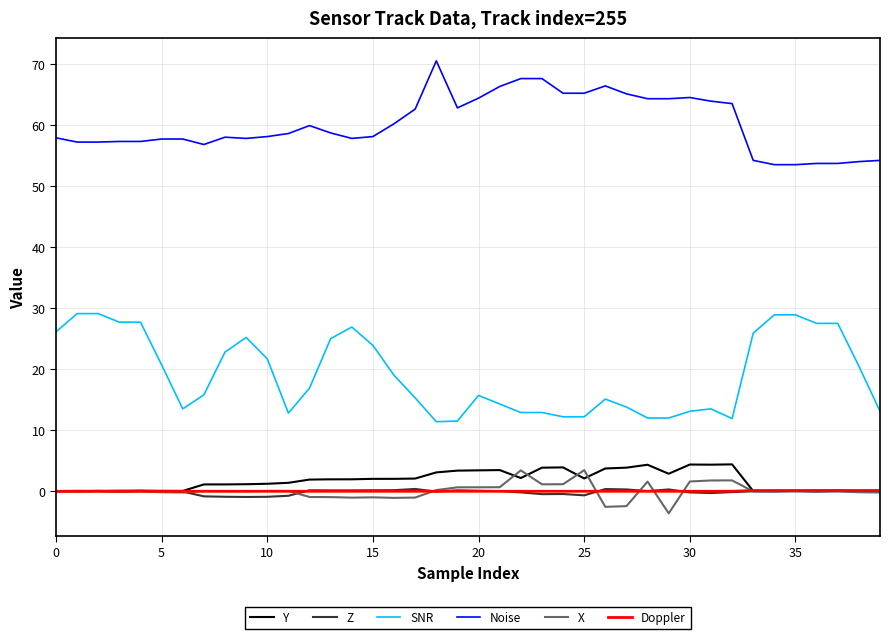

Which series has the largest total across all categories?

Noise